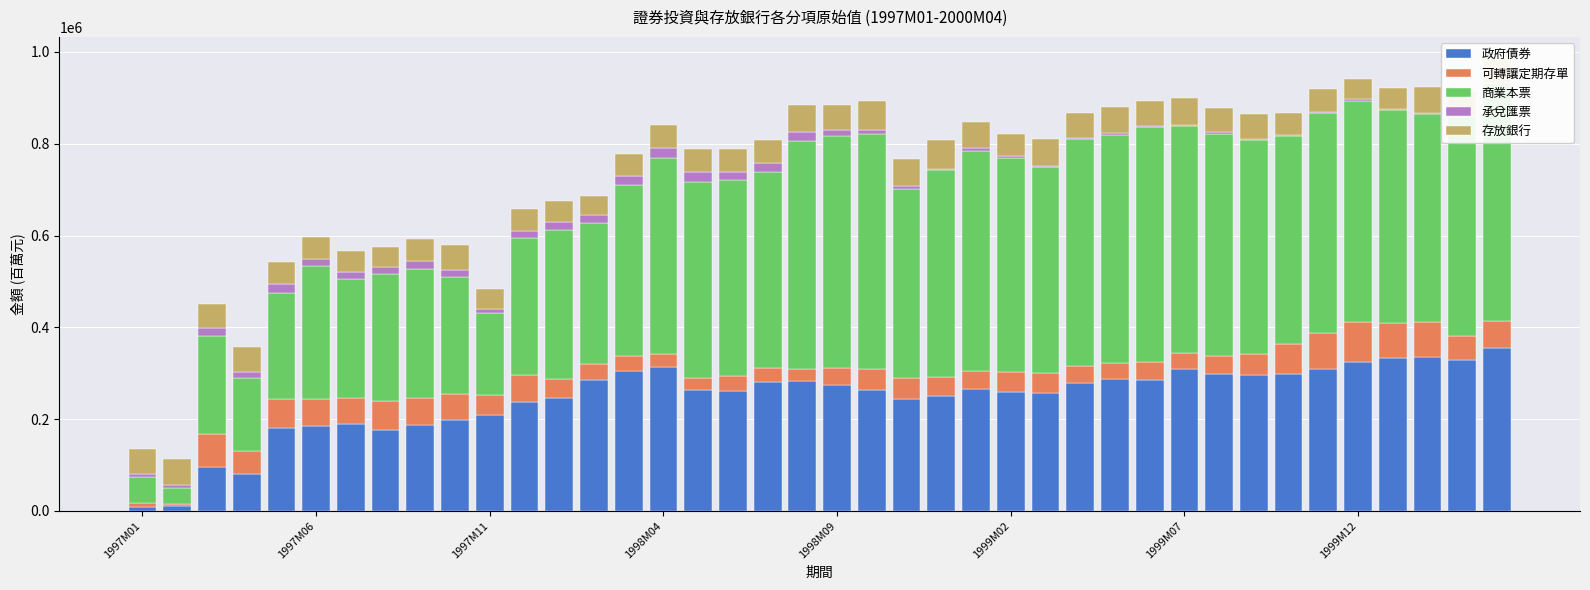

Is the value of 政府債券 at 1997M01 greater than the value of 商業本票 at 1999M12?

No